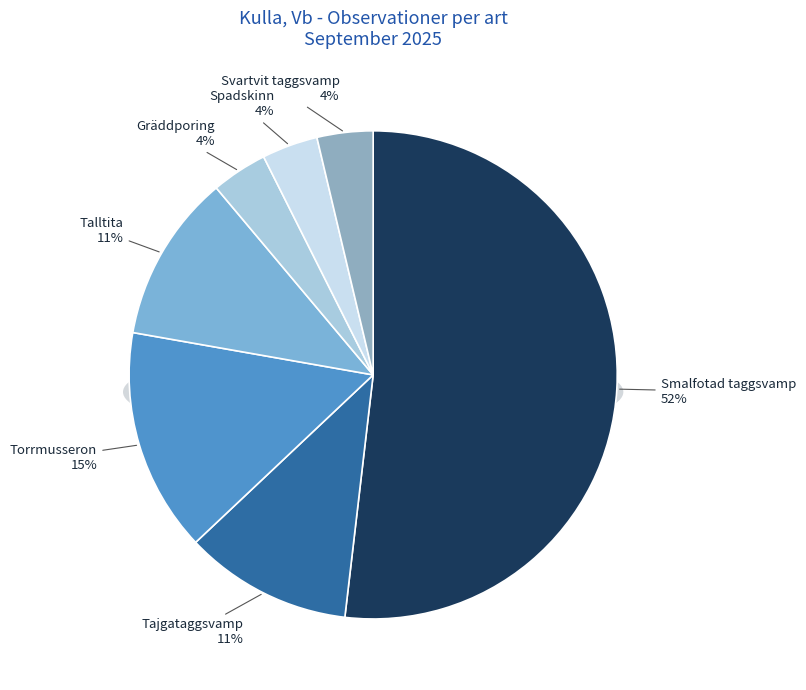

Combined, do Smalfotad taggsvamp and Gräddporing account for over 50%?

Yes